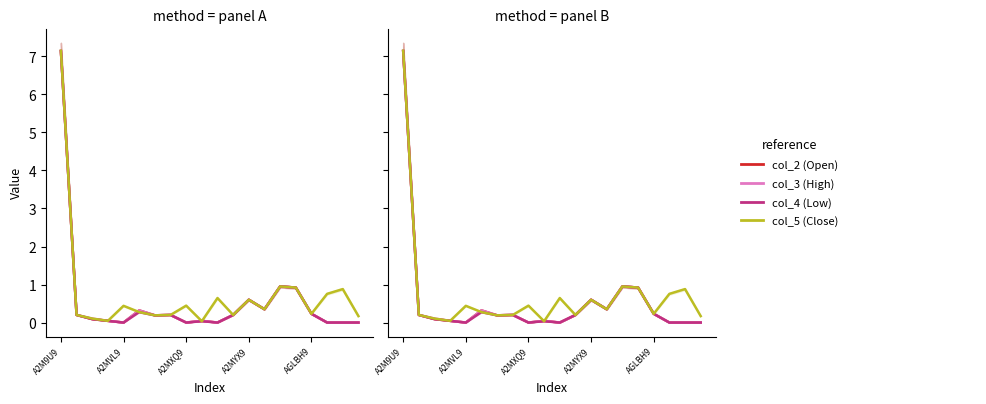

Which series changed the most between 7 and 18?

col_5 (Close)